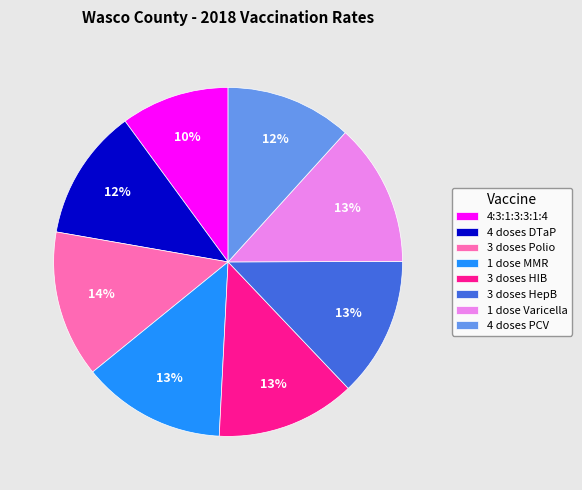

How many slices are in this pie chart?

8